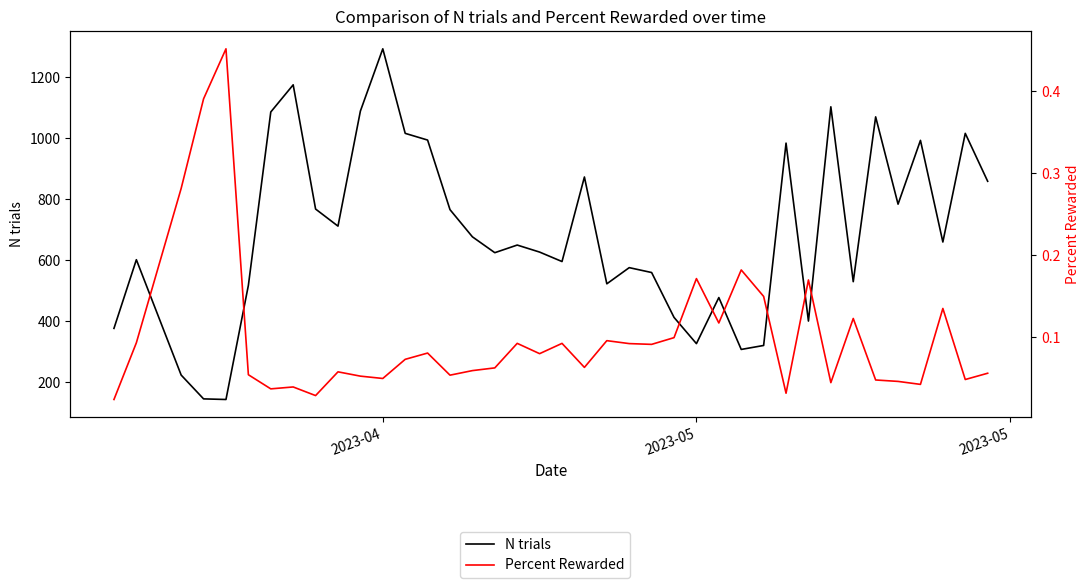

How many lines are shown in the chart?

2